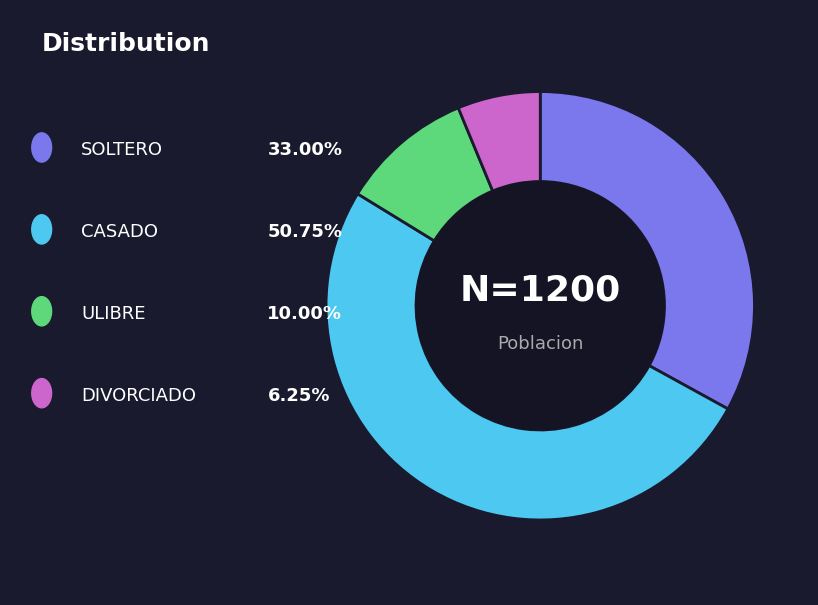

How many segments does this pie chart have?

4